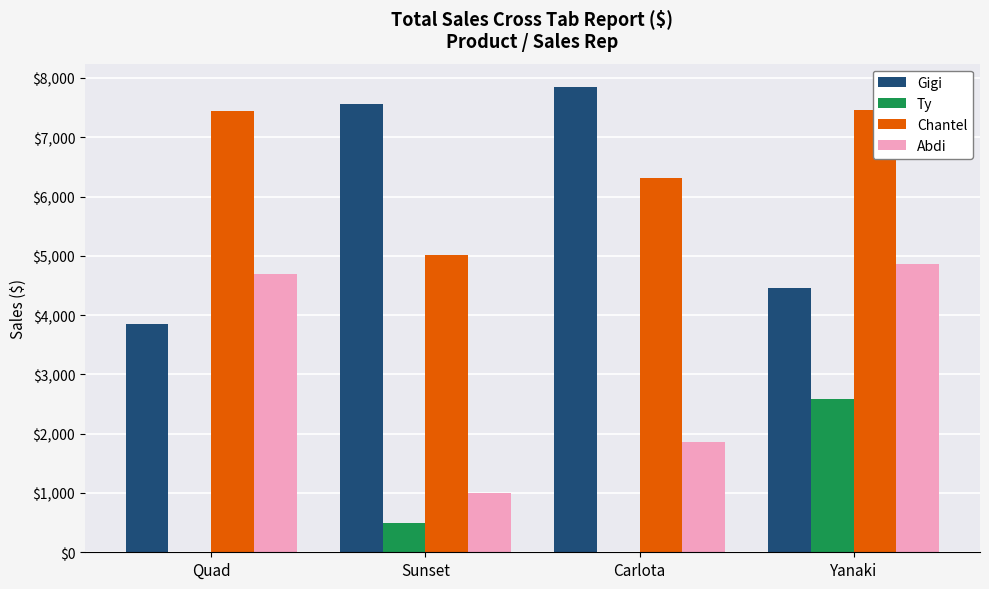

What is the label of the 4th bar from the right?

Quad